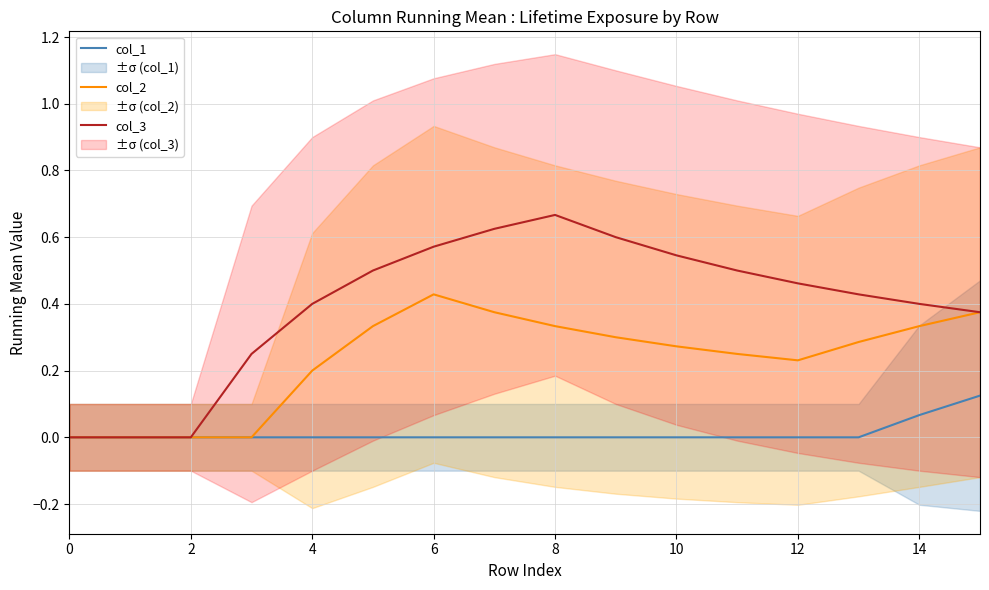

Which series has the widest spread of values?

col_3